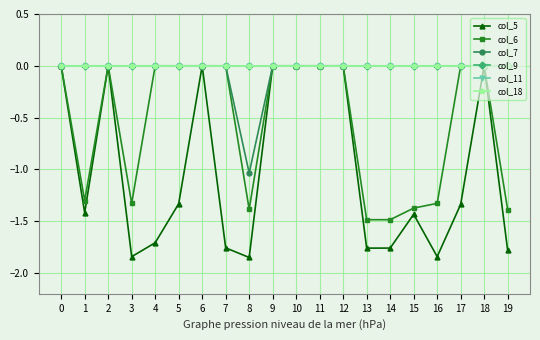

What is the spread (max minus min) of values at 14?

1.8